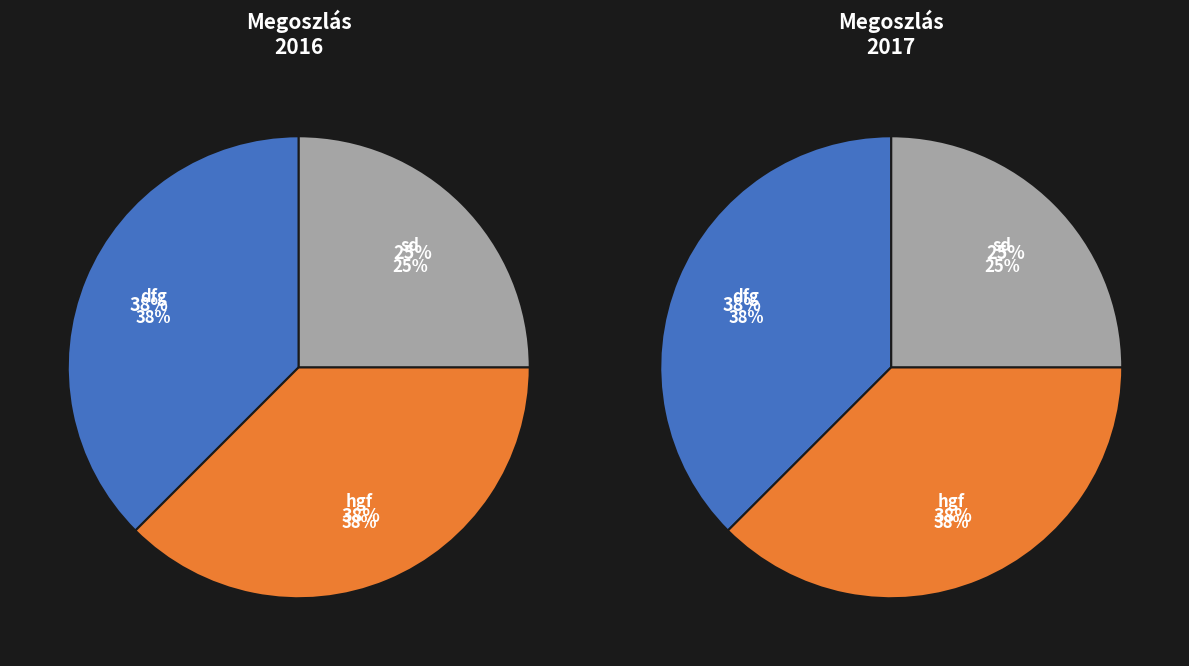

Is the sum of sd and hgf greater than half?

Yes